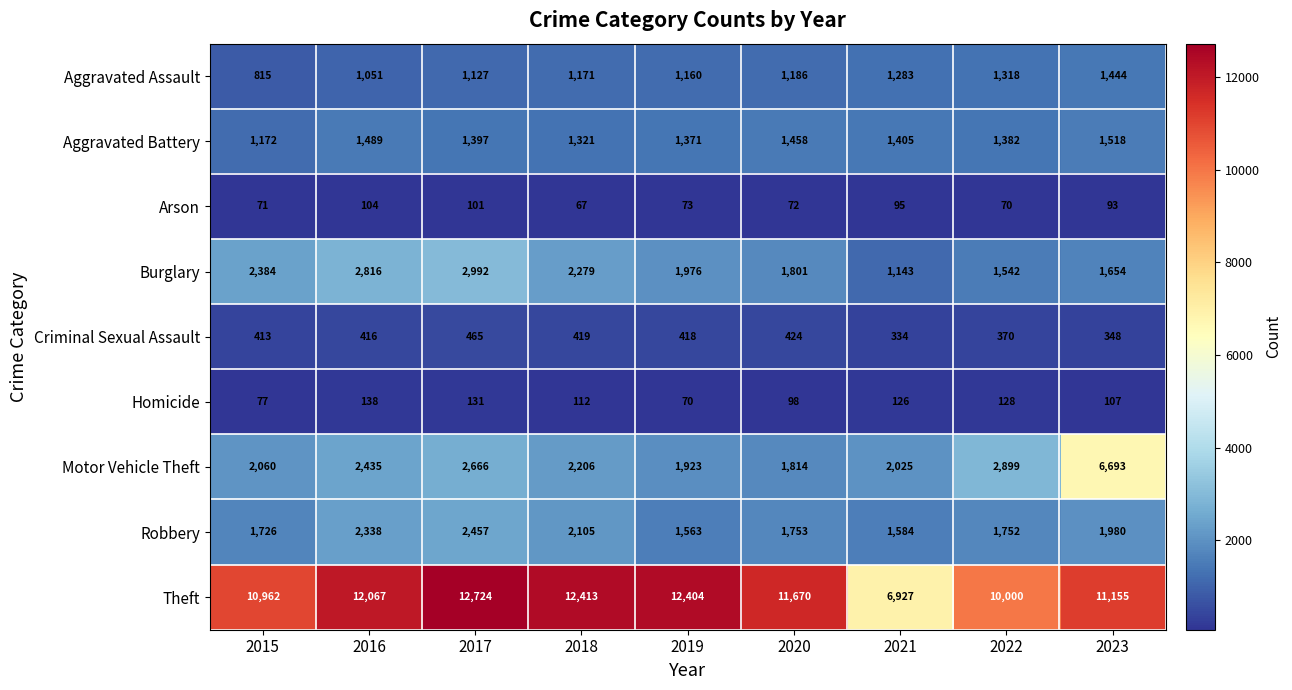

At how many categories does at least one series exceed 993?

9